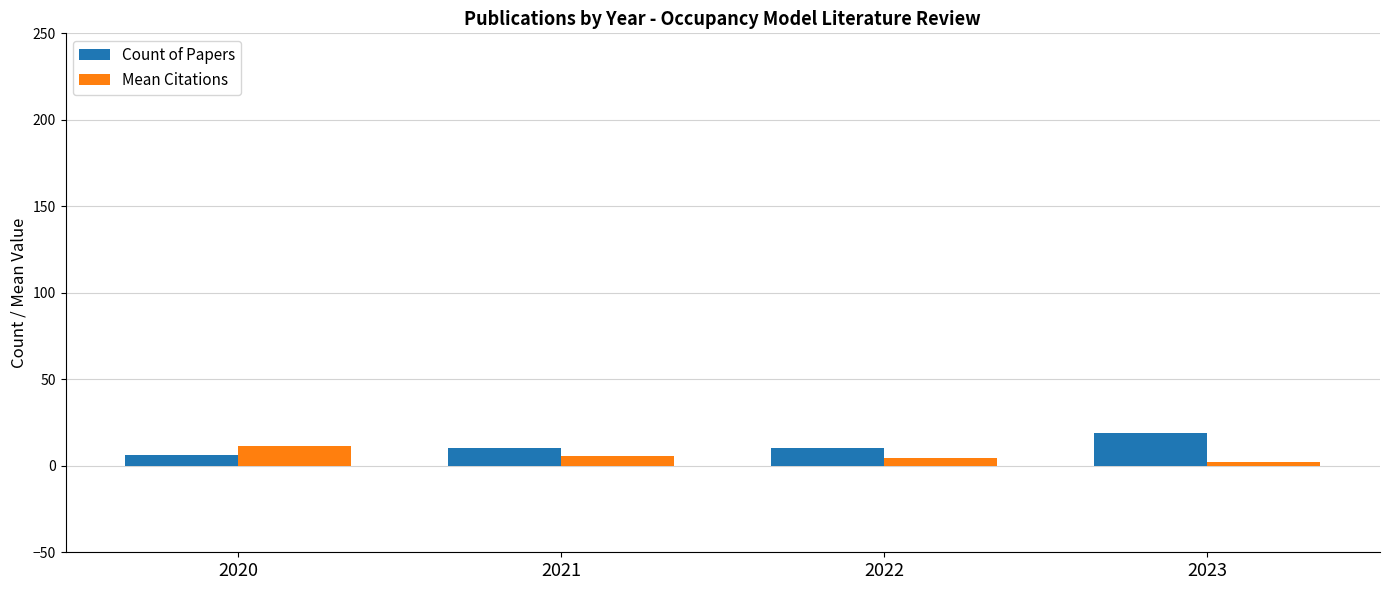

What is the spread (max minus min) of values at 2021?

4.1